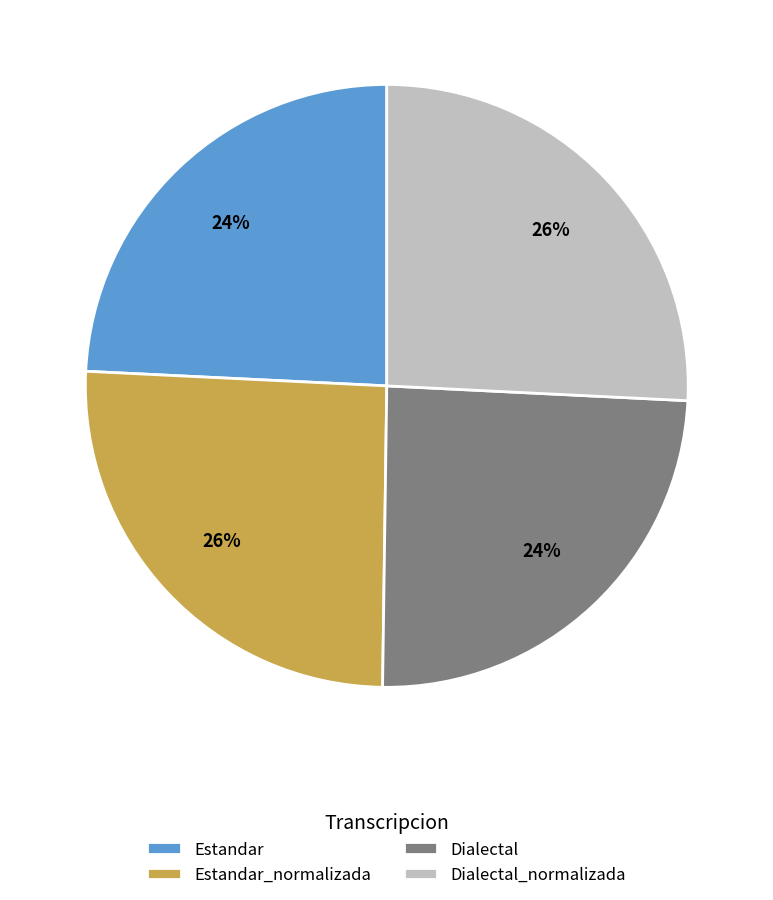

To the nearest percent, what percentage of the pie is Dialectal?

24%